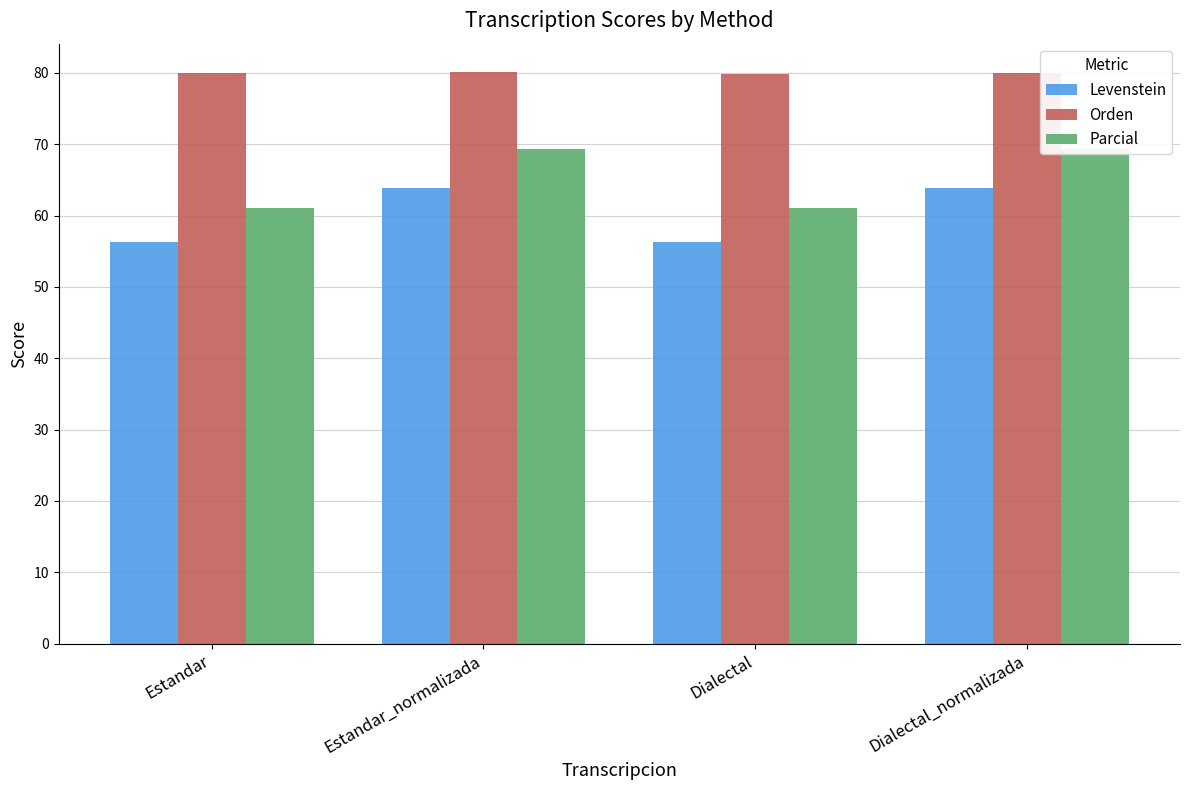

Which series changed the most between Estandar and Dialectal?

Orden